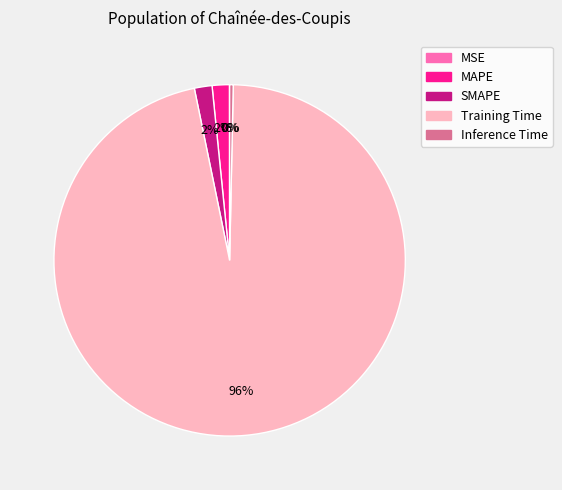

Is the sum of MAPE and SMAPE greater than half?

No